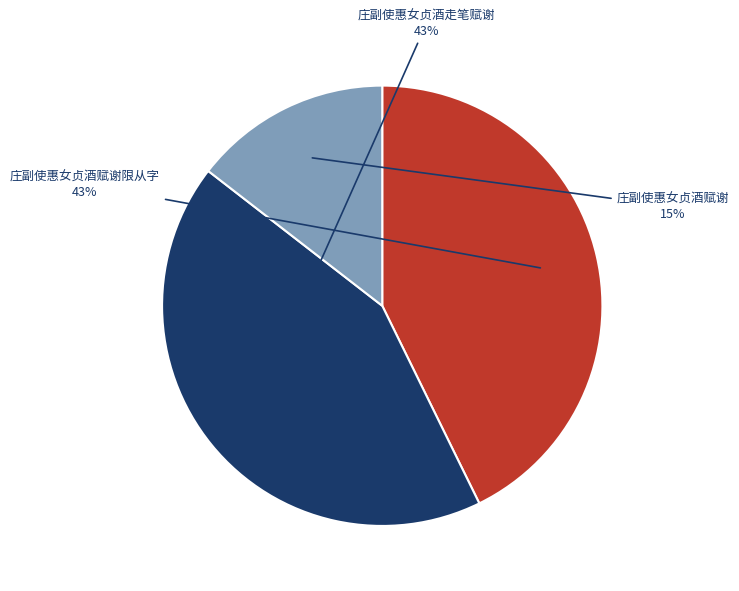

True or false: 庄副使惠女贞酒赋谢 accounts for 2% of the total.

False